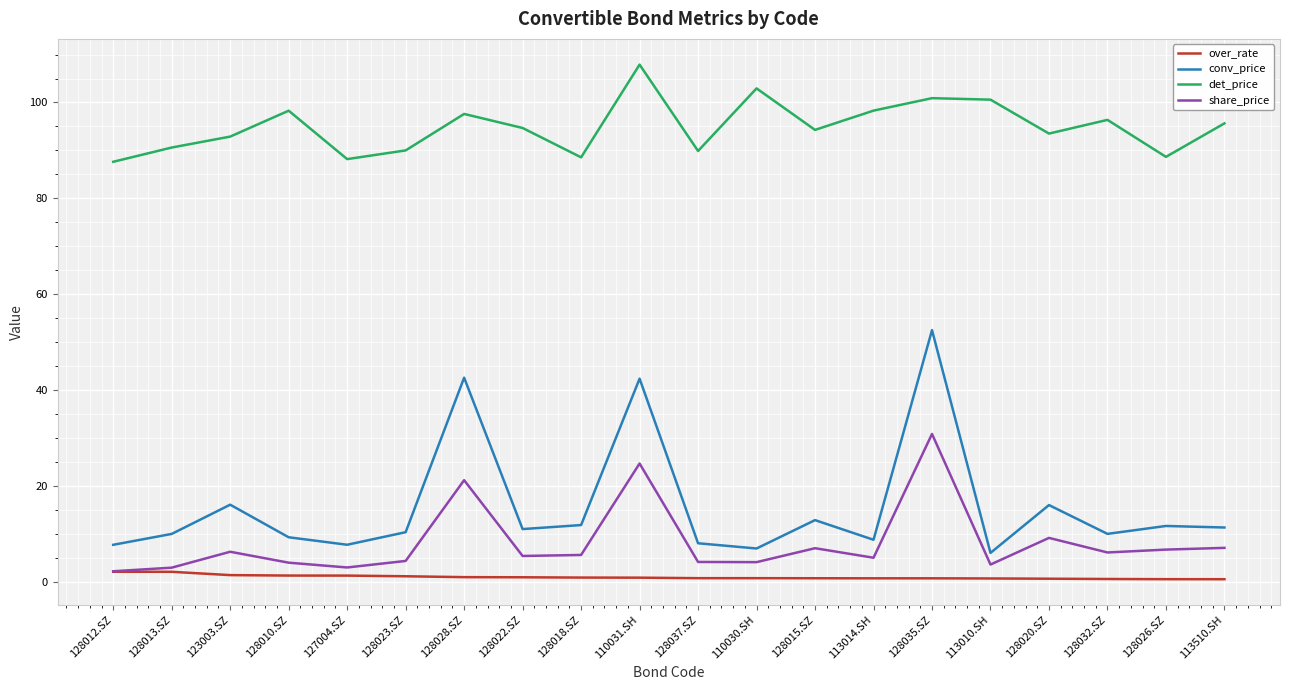

Rank the series at 113014.SH from lowest to highest value.

over_rate, share_price, conv_price, det_price